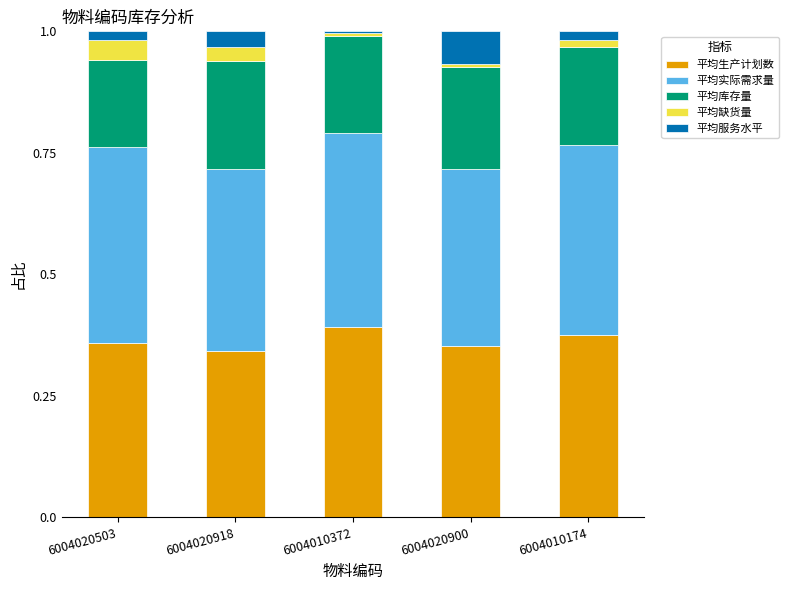

Is it true that 平均生产计划数 equals 0.4 at 6004020900?

True